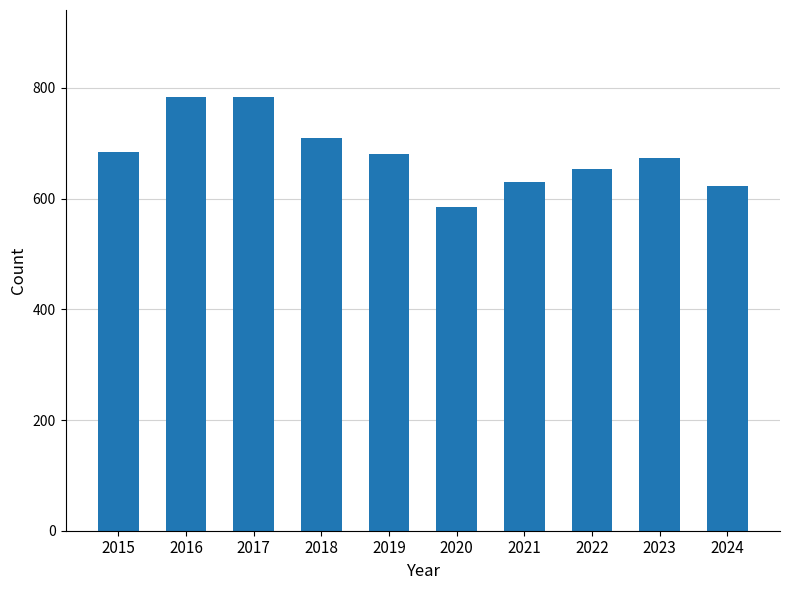

True or false: the data shows 584 at 2020.

True